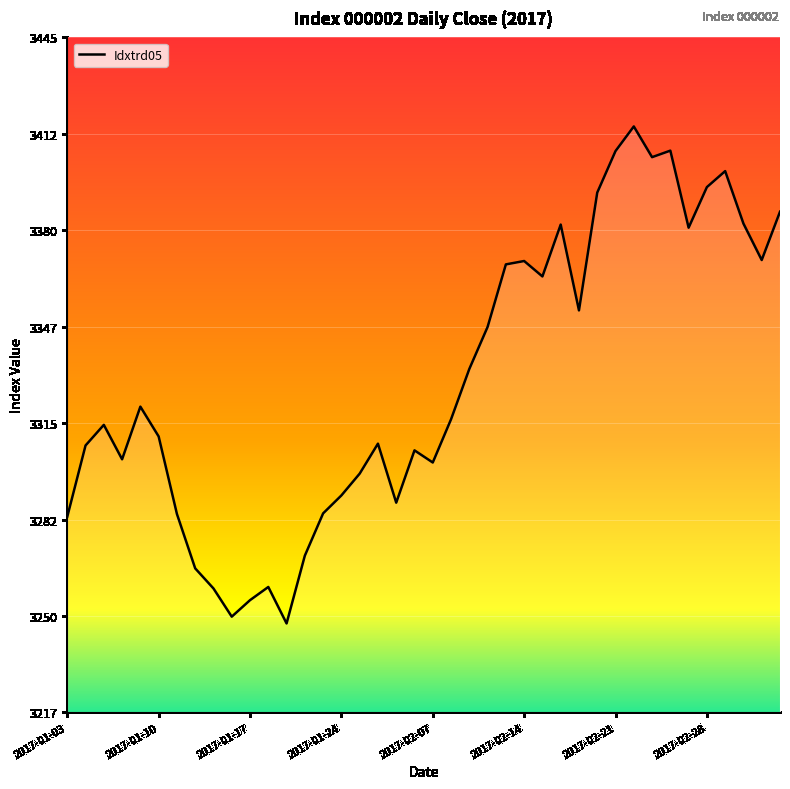

What is the minimum value shown in the chart?

3247.5